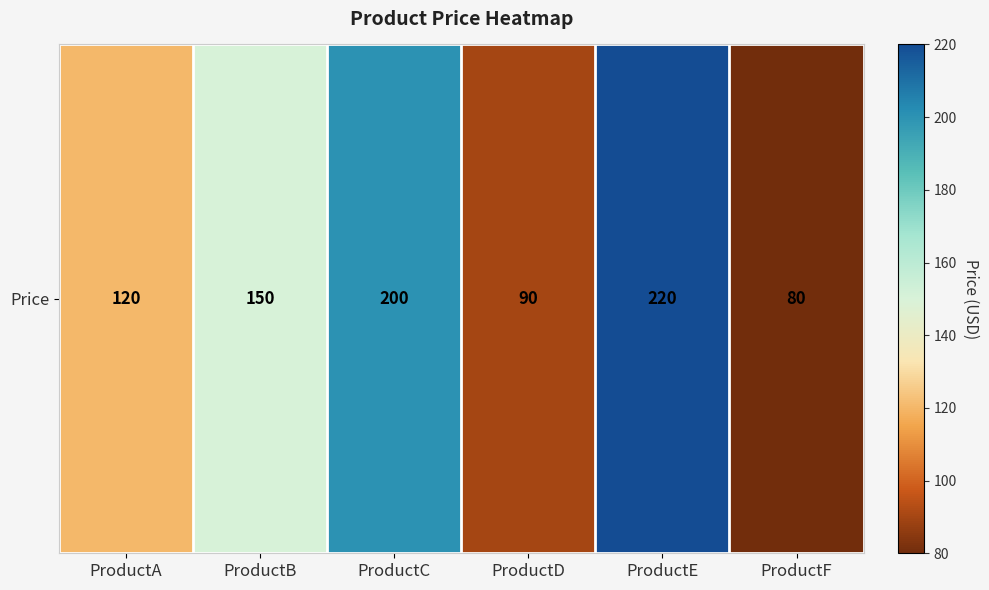

What is the greatest value displayed?

220